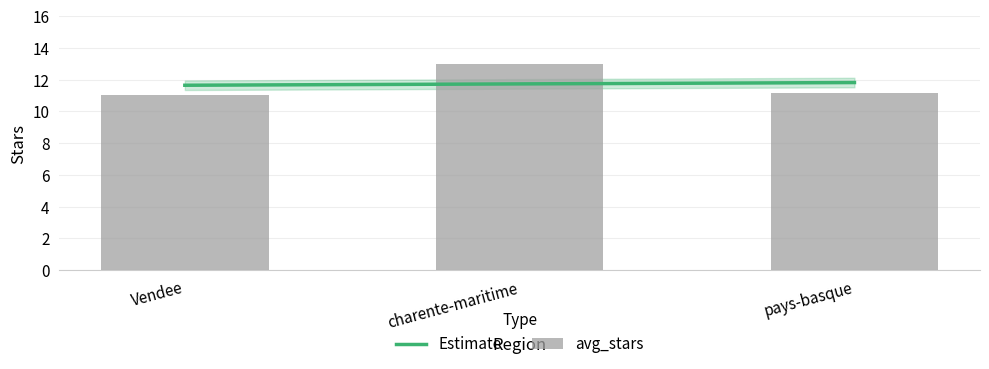

Is it true that the value at Vendee is 11.0?

True